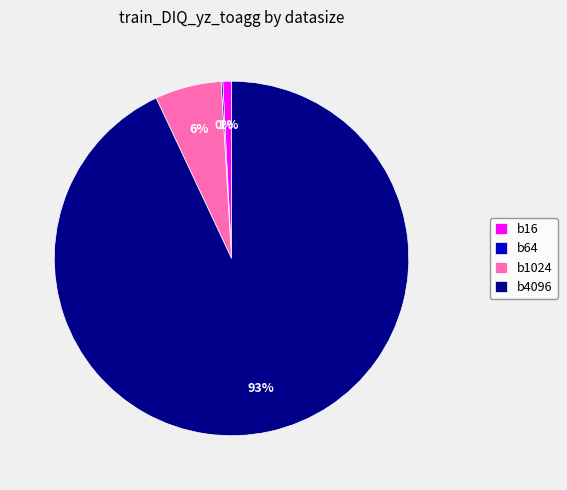

Do b16 and b1024 together represent more than half of the pie?

No